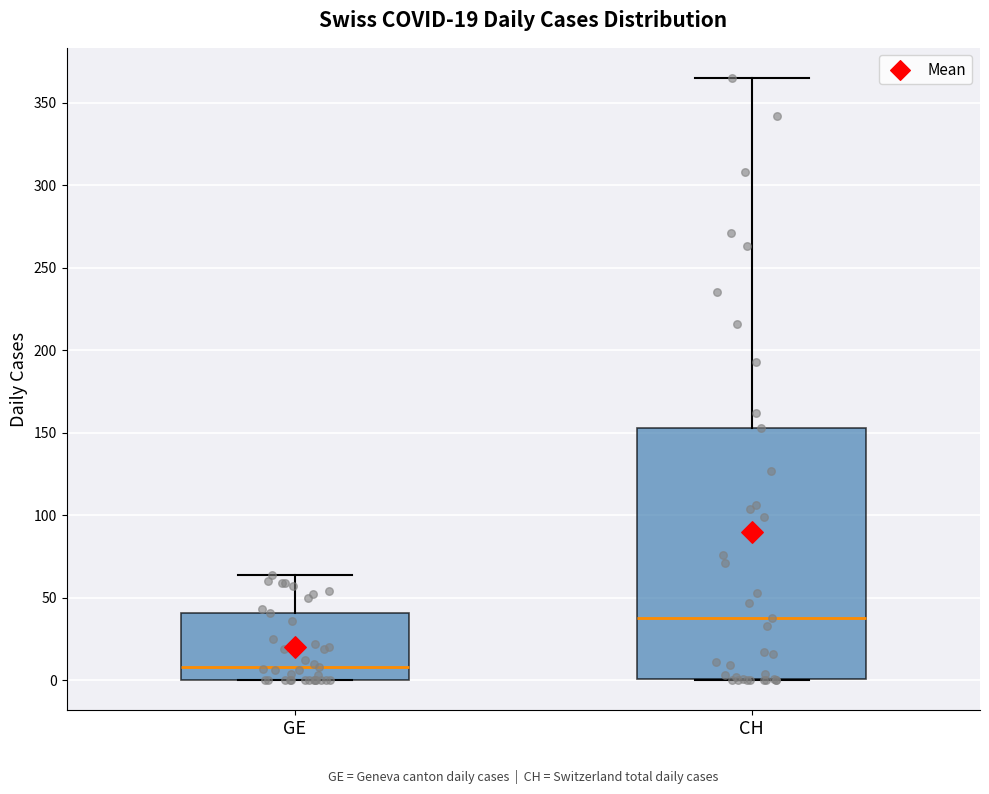

Which box's median line is the lowest?

GE